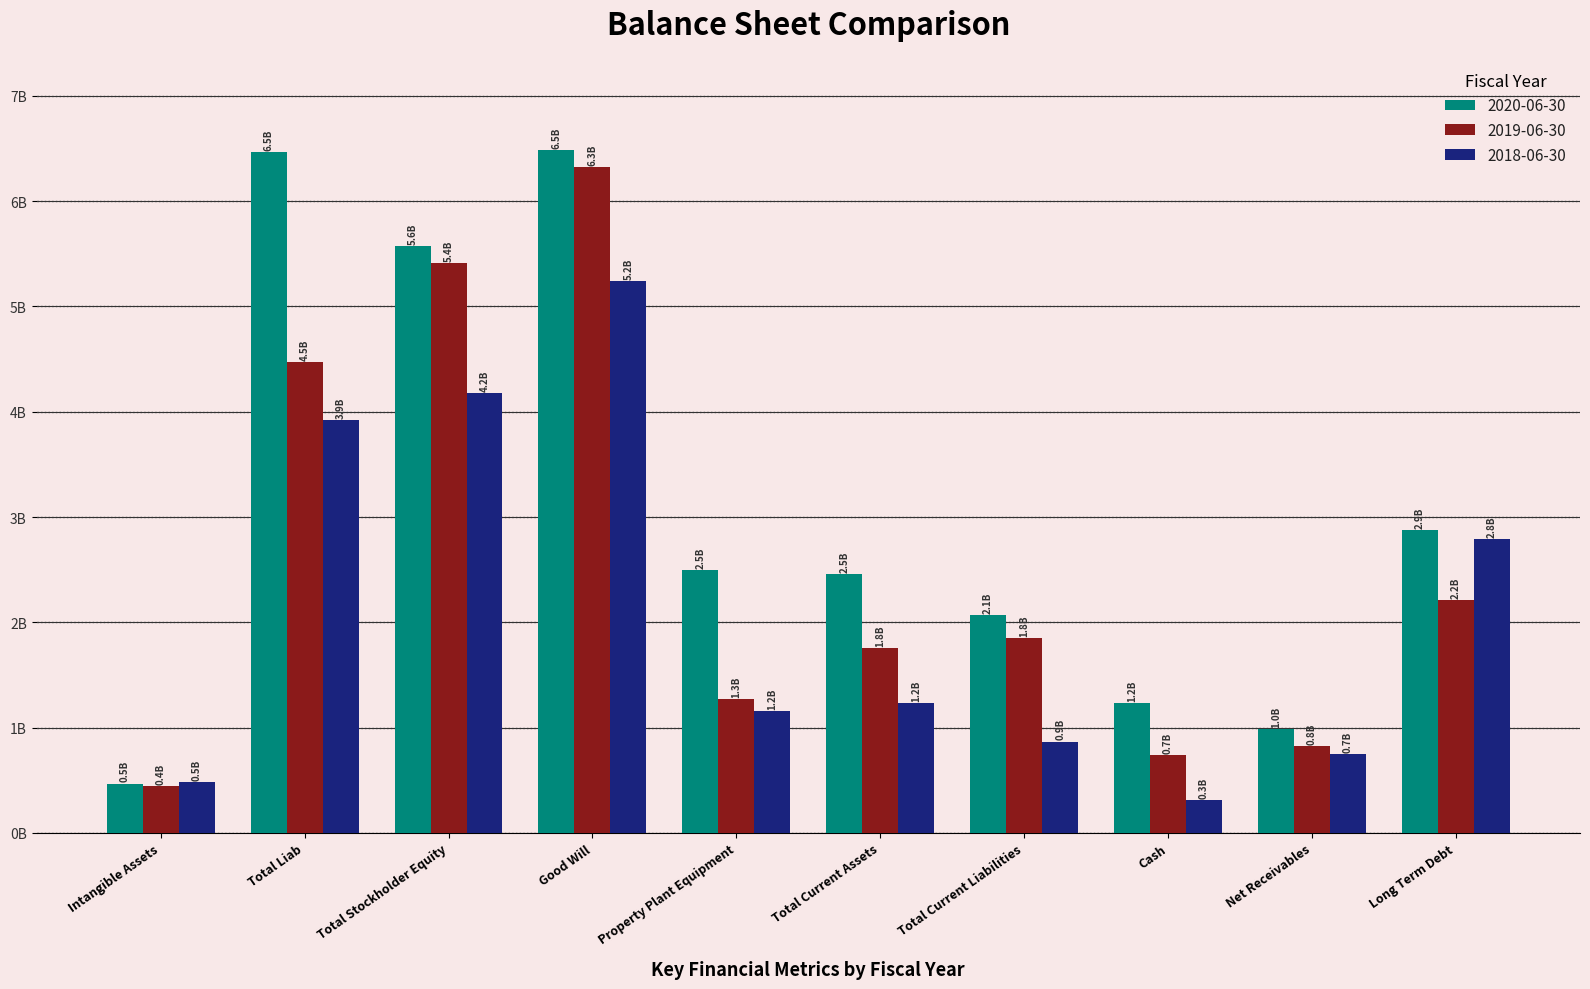

Reading left to right, what are all the values shown in this chart?

2020-06-30: 468570000	6462732000	5573753000	6486334000	2498080000	2455105000	2070133000	1230149000	986770000	2872429000
2019-06-30: 444008000	4467968000	5412330000	6320730000	1268319000	1753184000	1849384000	736646000	827932000	2207884000
2018-06-30: 482189000	3918009000	4177407000	5239999000	1155481000	1231709000	867863000	313268000	747355000	2792113000